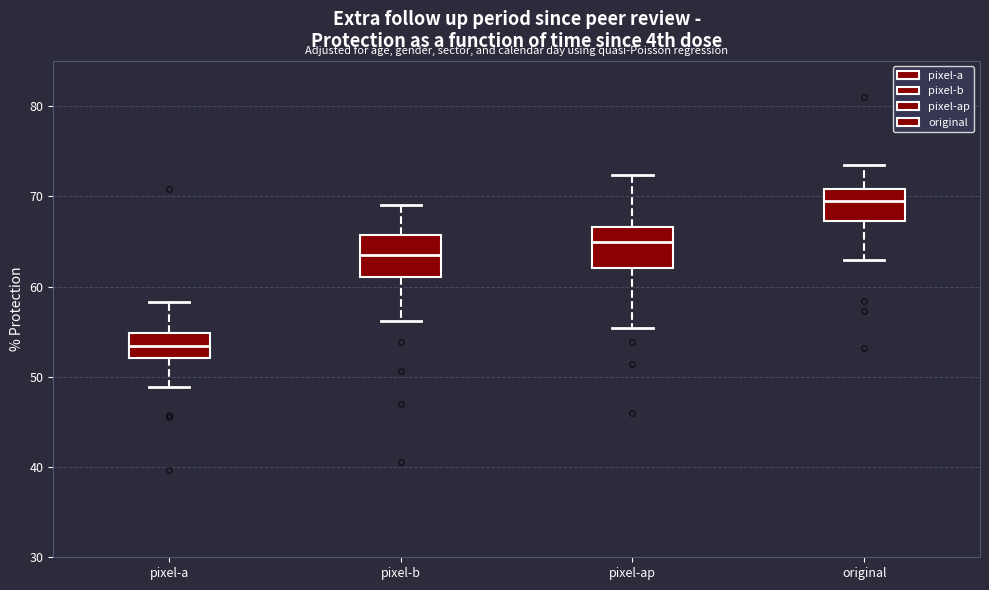

Which box has the lowest median line?

pixel-a